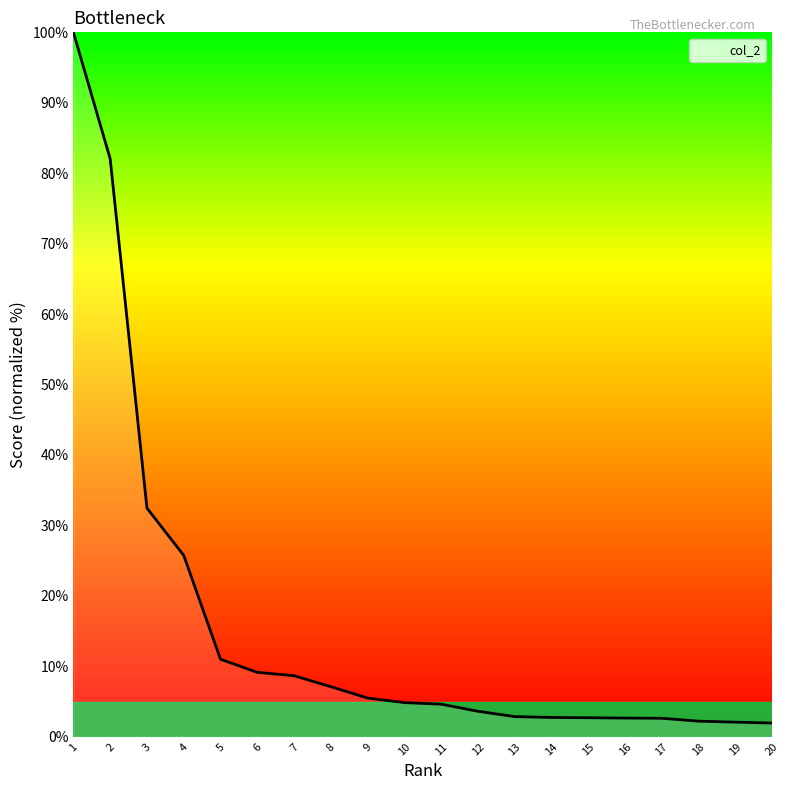

What is the change in value from 7 to 12?

-5.0